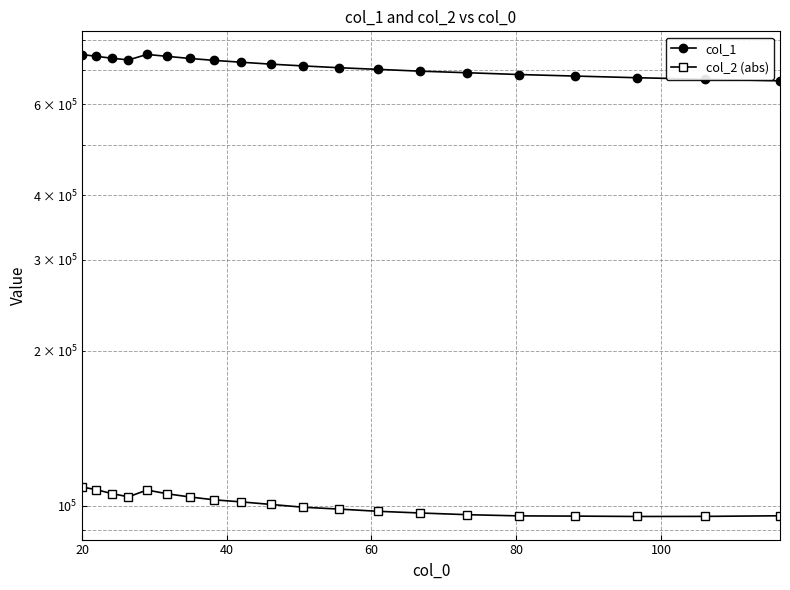

Rank the series by their maximum value, from lowest to highest.

col_2 (abs), col_1